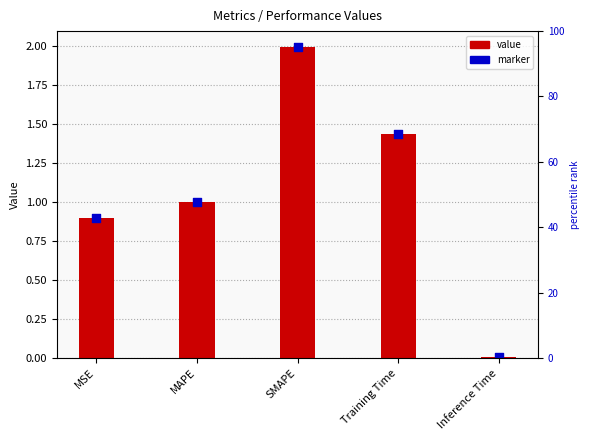

At how many categories does at least one series exceed 0?

5